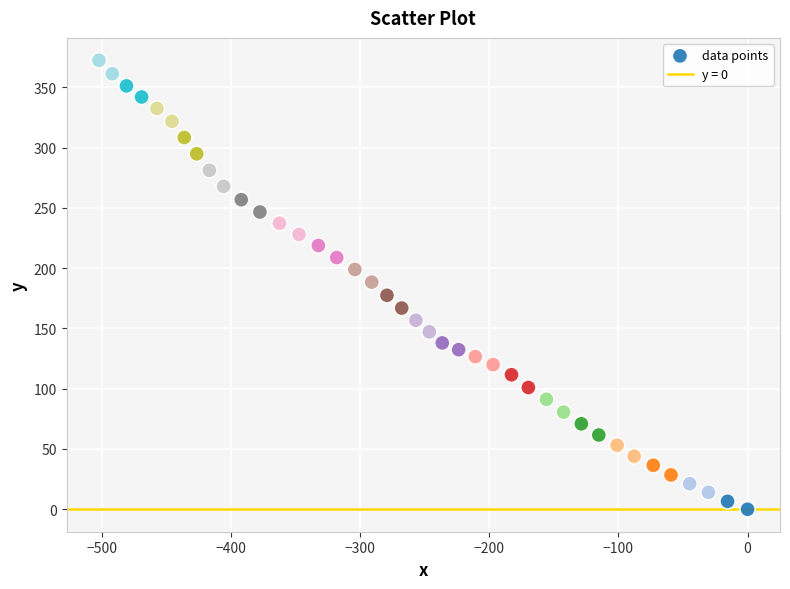

What is the range of X values (max minus min)?

502.2